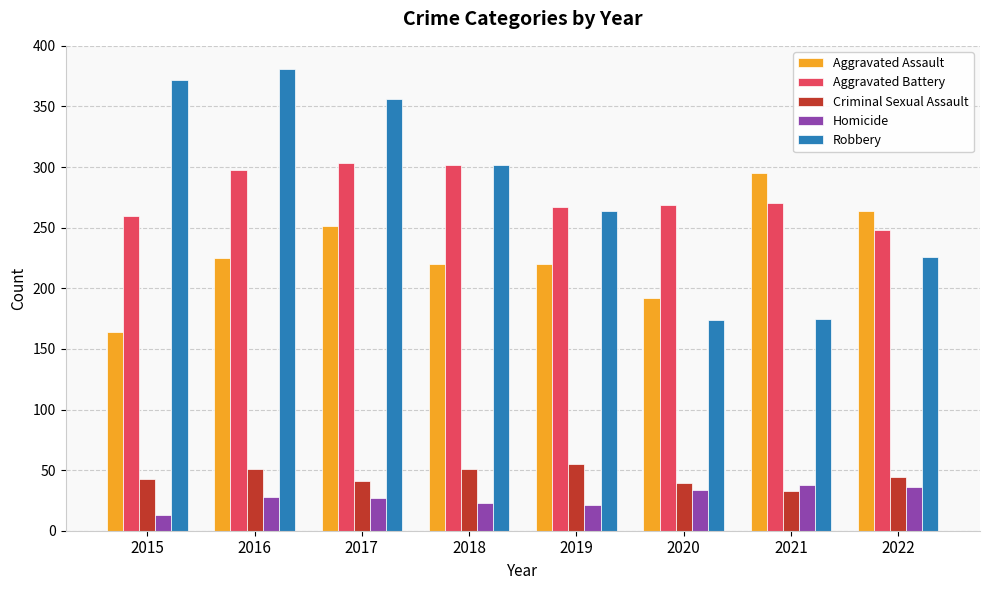

Is the value of Homicide at 2015 greater than the value of Robbery at 2022?

No